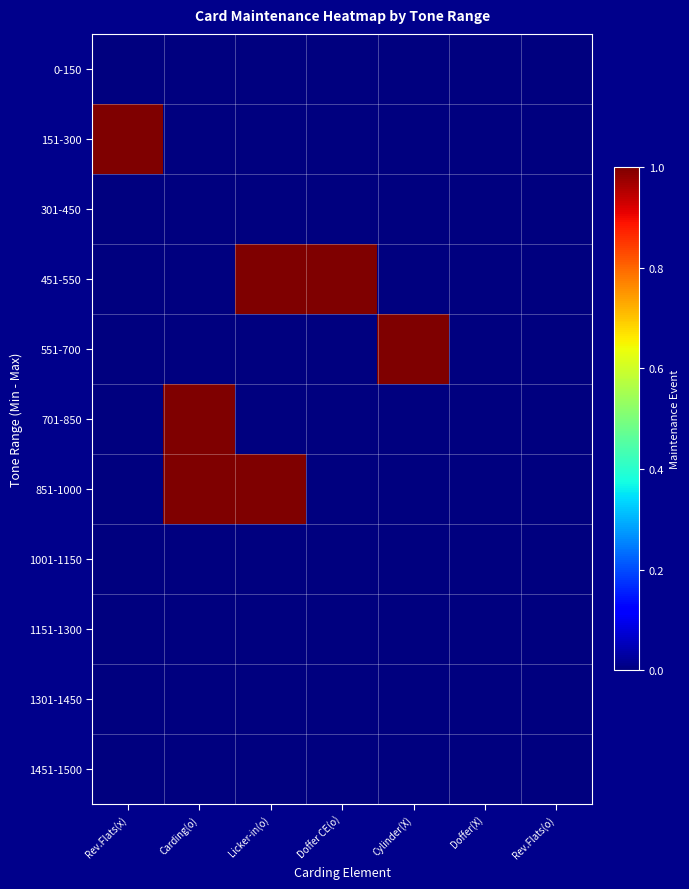

List the series in order of their peak value, highest first.

151-300, 451-550, 551-700, 701-850, 851-1000, 0-150, 301-450, 1001-1150, 1151-1300, 1301-1450, 1451-1500